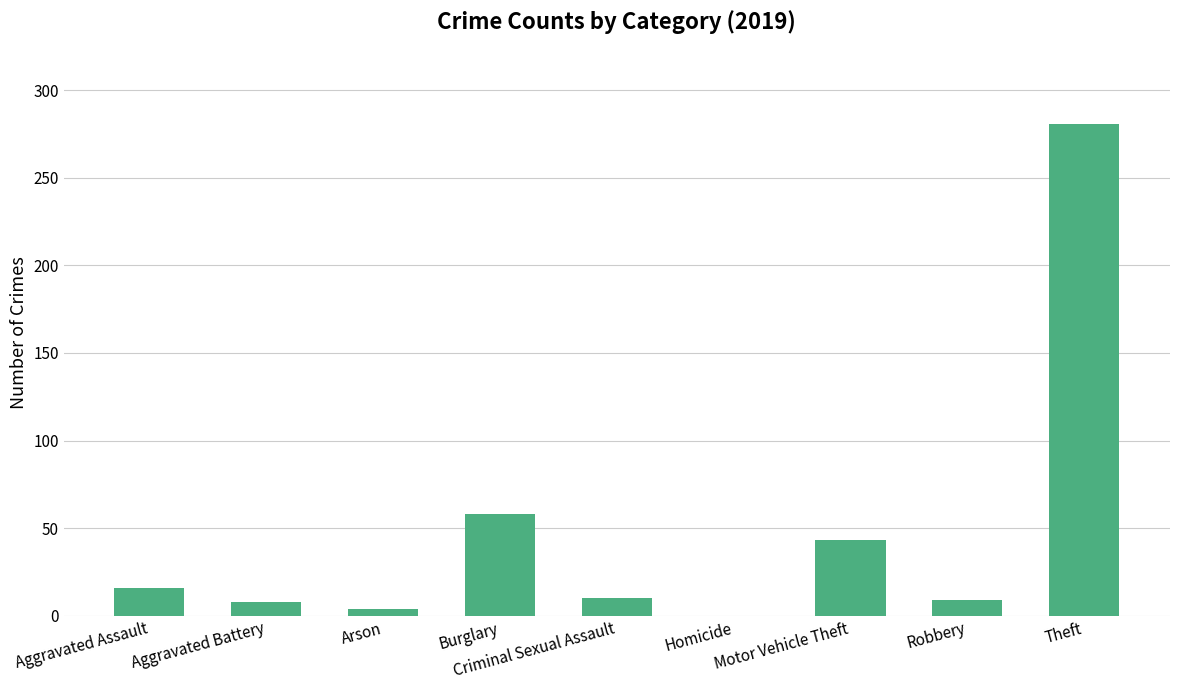

At which category does the chart reach its peak across all series?

Theft